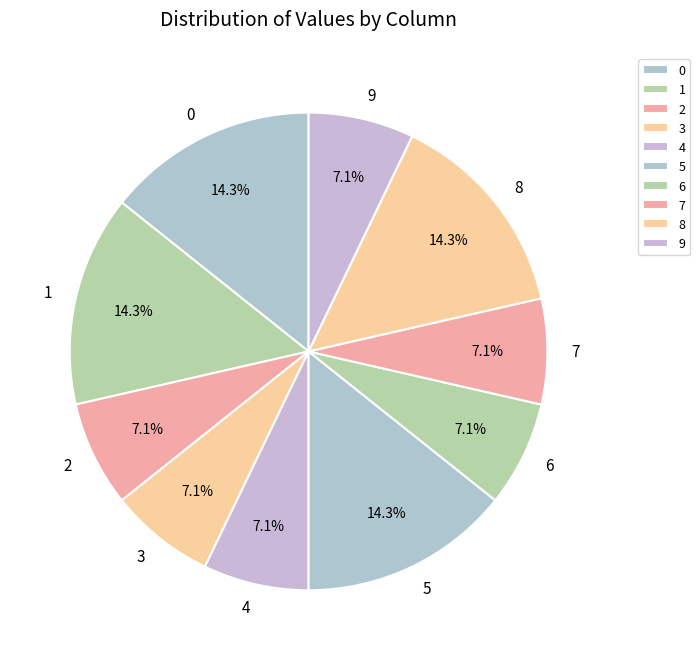

Which slice is the smallest?

2